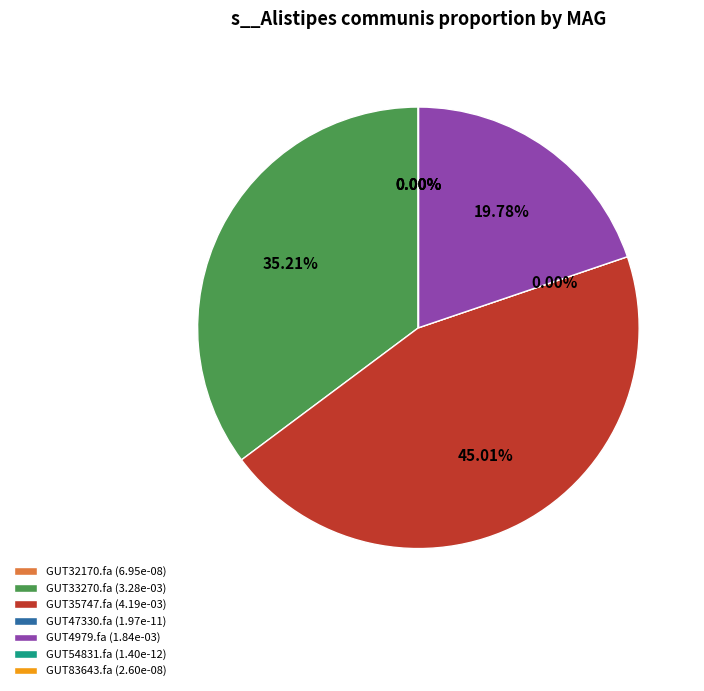

Which slice is the largest?

even_MAG-GUT35747.fa